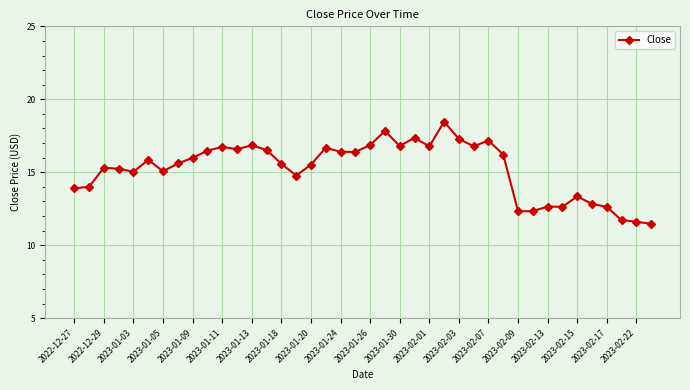

What is the value of the 2nd point from the left?

14.0